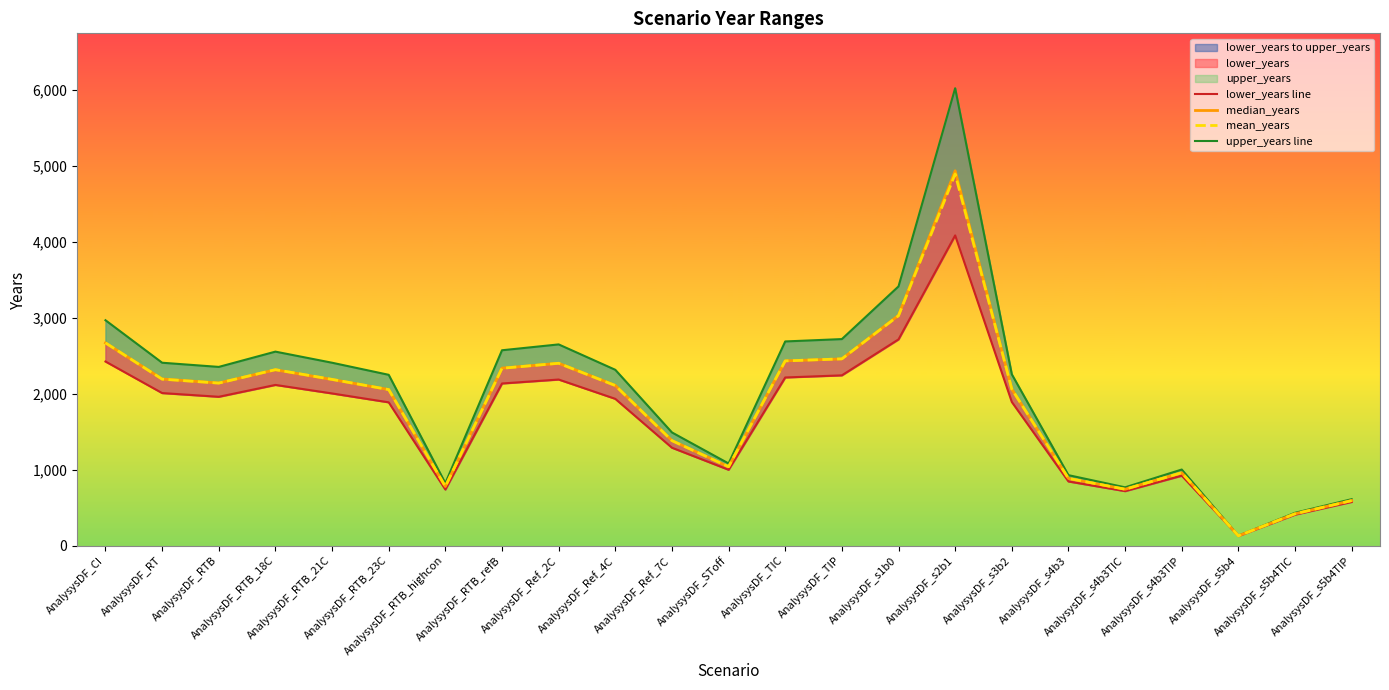

Which category has the highest value across all series?

AnalysysDF_s2b1